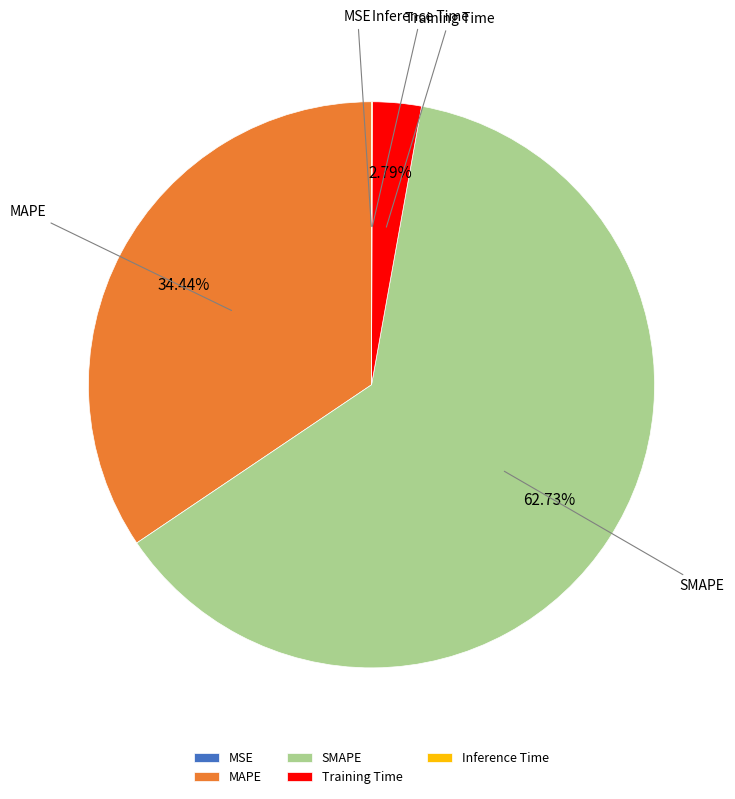

Do MAPE and Training Time together represent more than half of the pie?

No